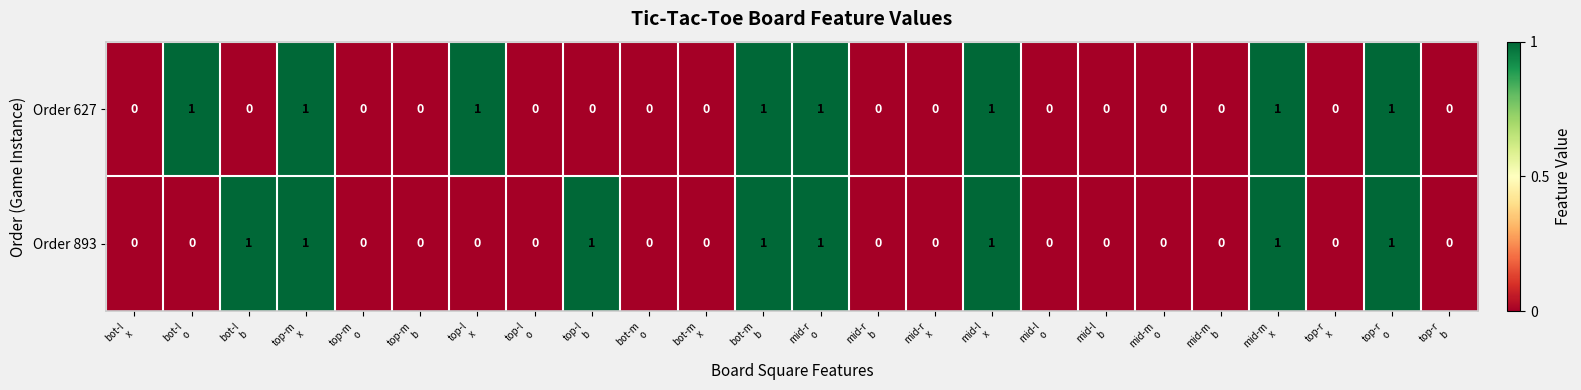

How many Order 627 values are between 0 and 1?

24